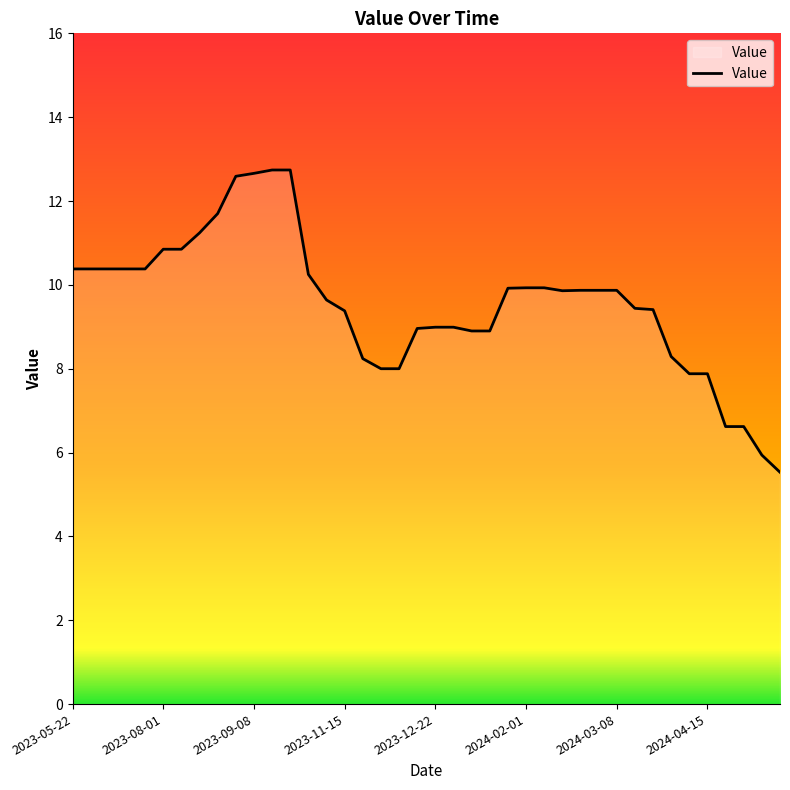

What is the minimum value shown in the chart?

5.5